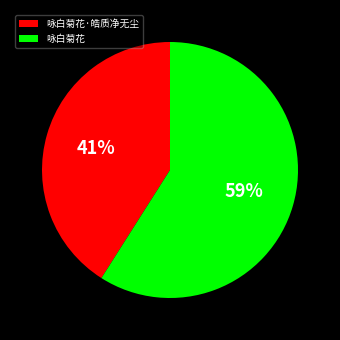

To the nearest percent, what is the difference between the 咏白菊花 and 咏白菊花·皓质净无尘 slice percentages?

18%